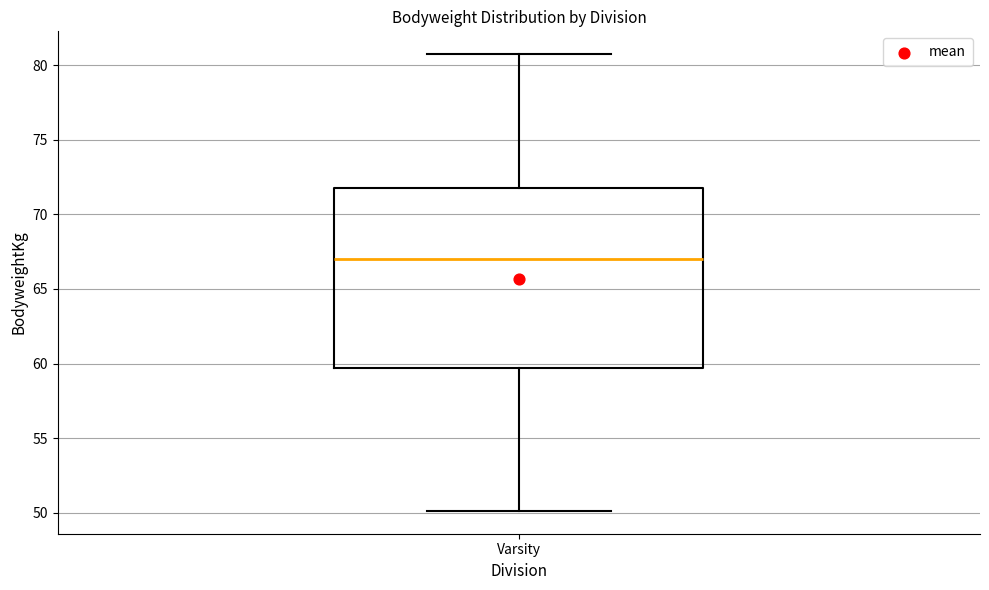

Where is the lower edge of the box for Varsity on the y-axis? The values are not printed on the chart, so give them approximately, as read against the axis.

59.5